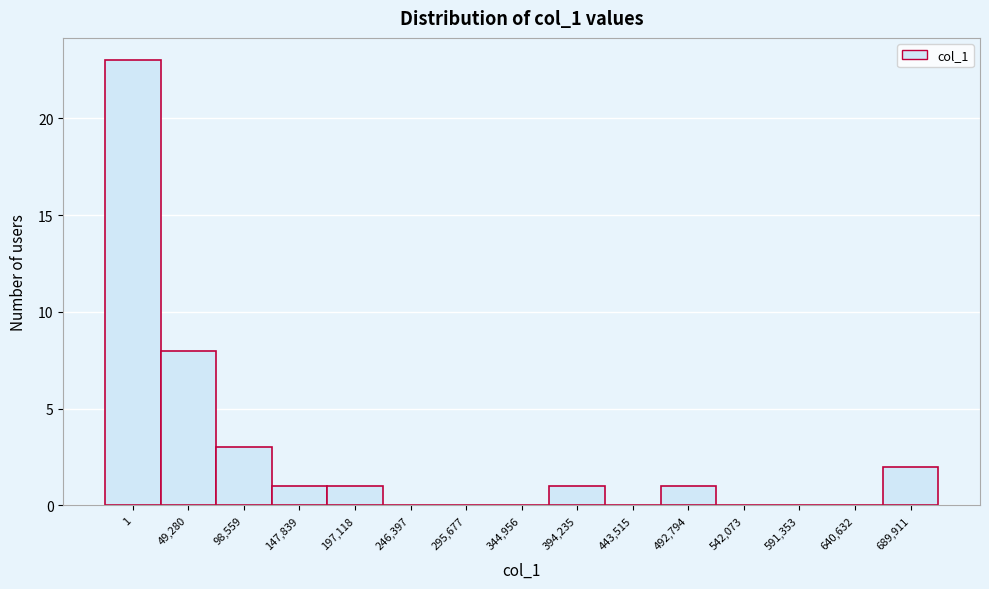

Reading right to left, transcribe all the data shown in this chart.

689,911=2	640,632=0	591,353=0	542,073=0	492,794=1	443,515=0	394,235=1	344,956=0	295,677=0	246,397=0	197,118=1	147,839=1	98,559=3	49,280=8	1=23